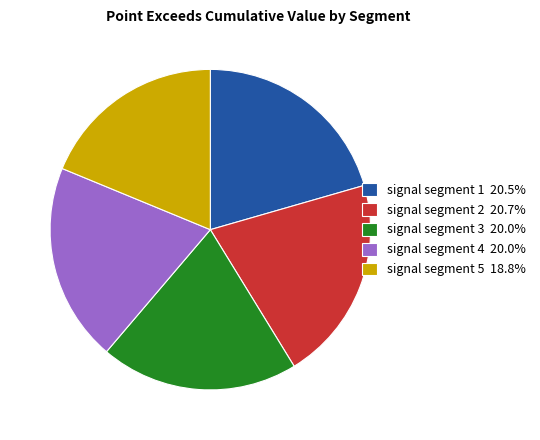

Do signal segment 1 20.5% and signal segment 5 18.8% together represent more than half of the pie?

No